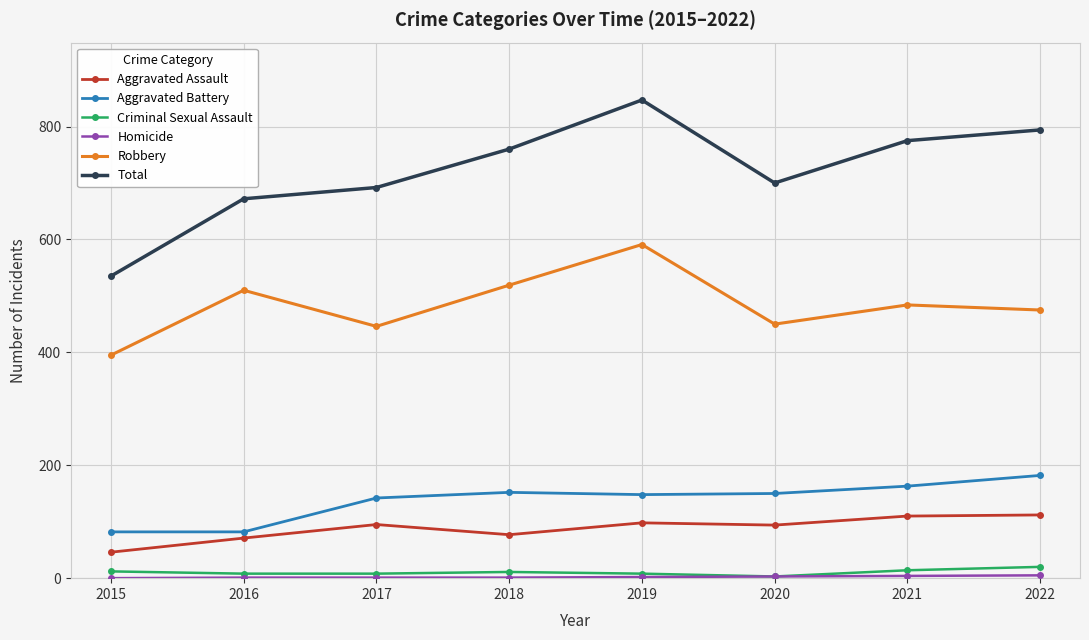

Read the Total value at 2022.

794